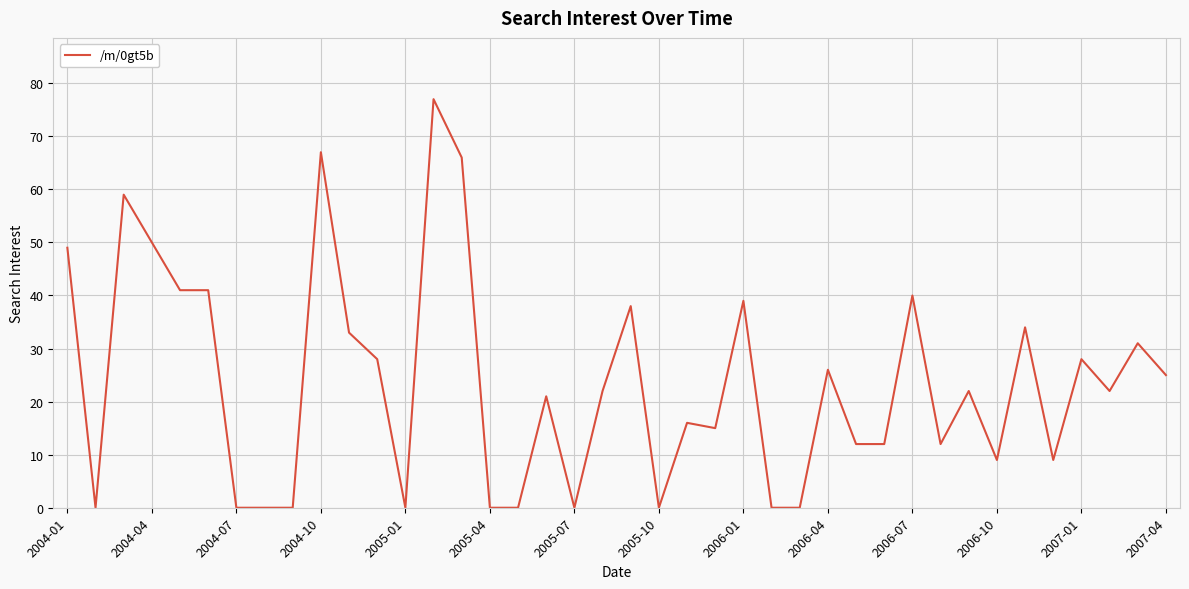

What is the difference between the maximum and minimum values?

77